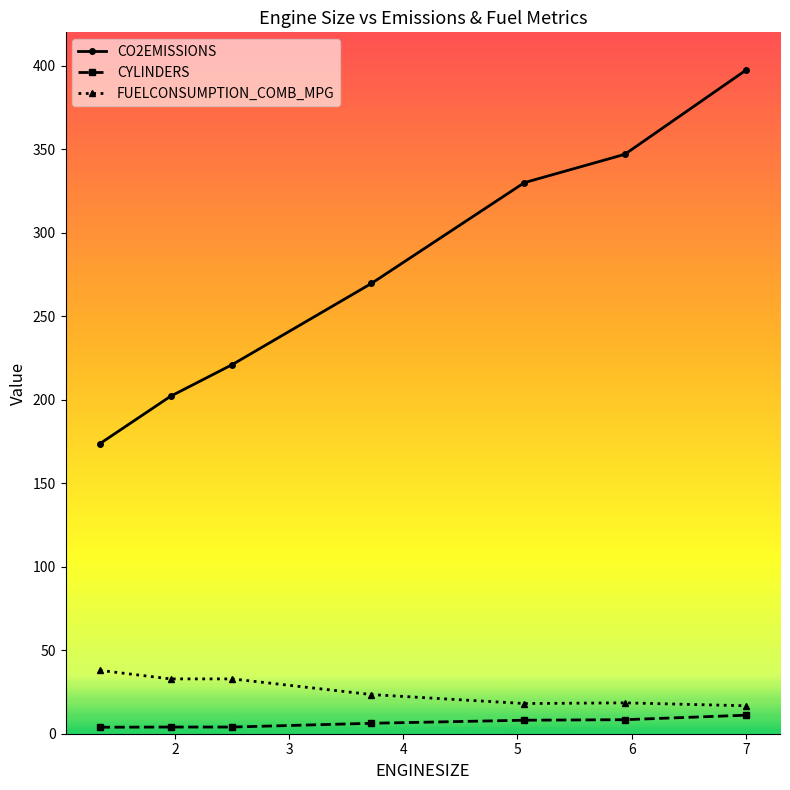

What are all the series names shown in the legend?

CO2EMISSIONS, CYLINDERS, FUELCONSUMPTION_COMB_MPG